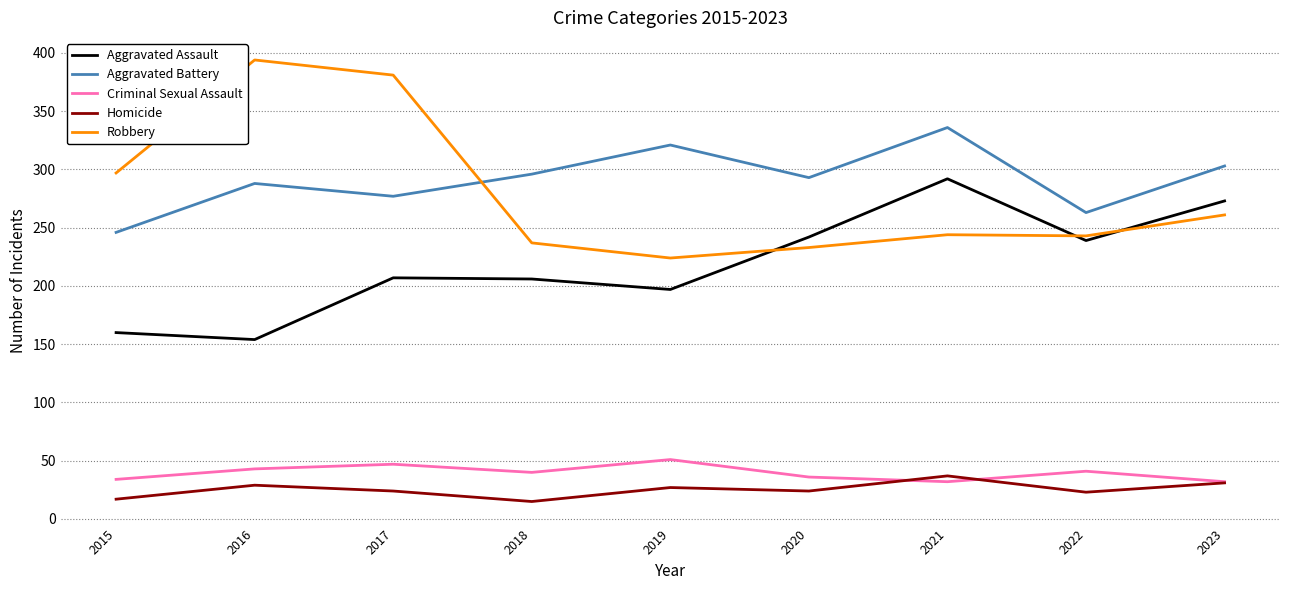

Read the Robbery value at 2019, to the nearest 5.

225